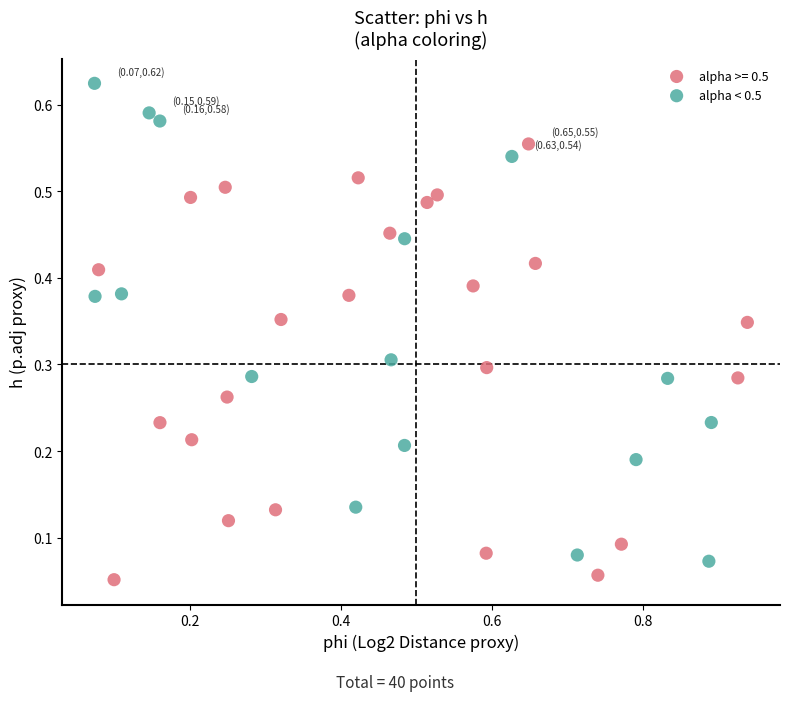

Which series has the widest spread of Y values?

alpha < 0.5